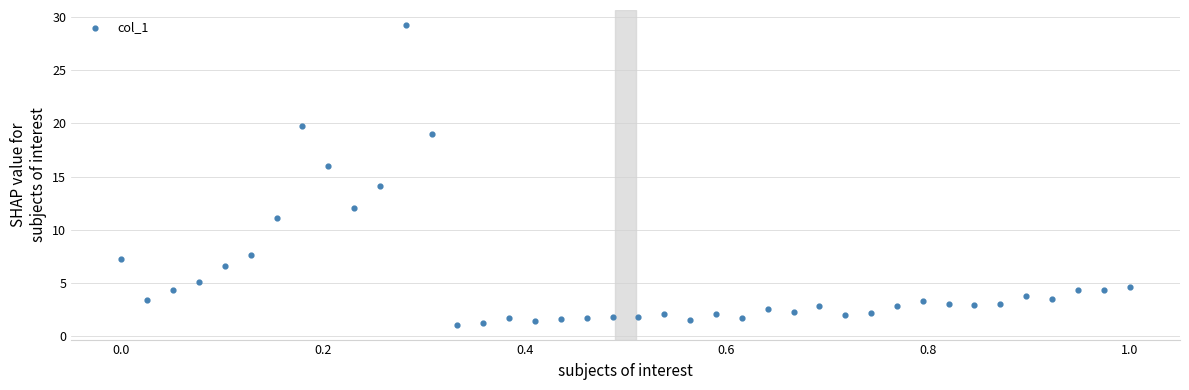

What is the range of Y values (max minus min)?

28.2